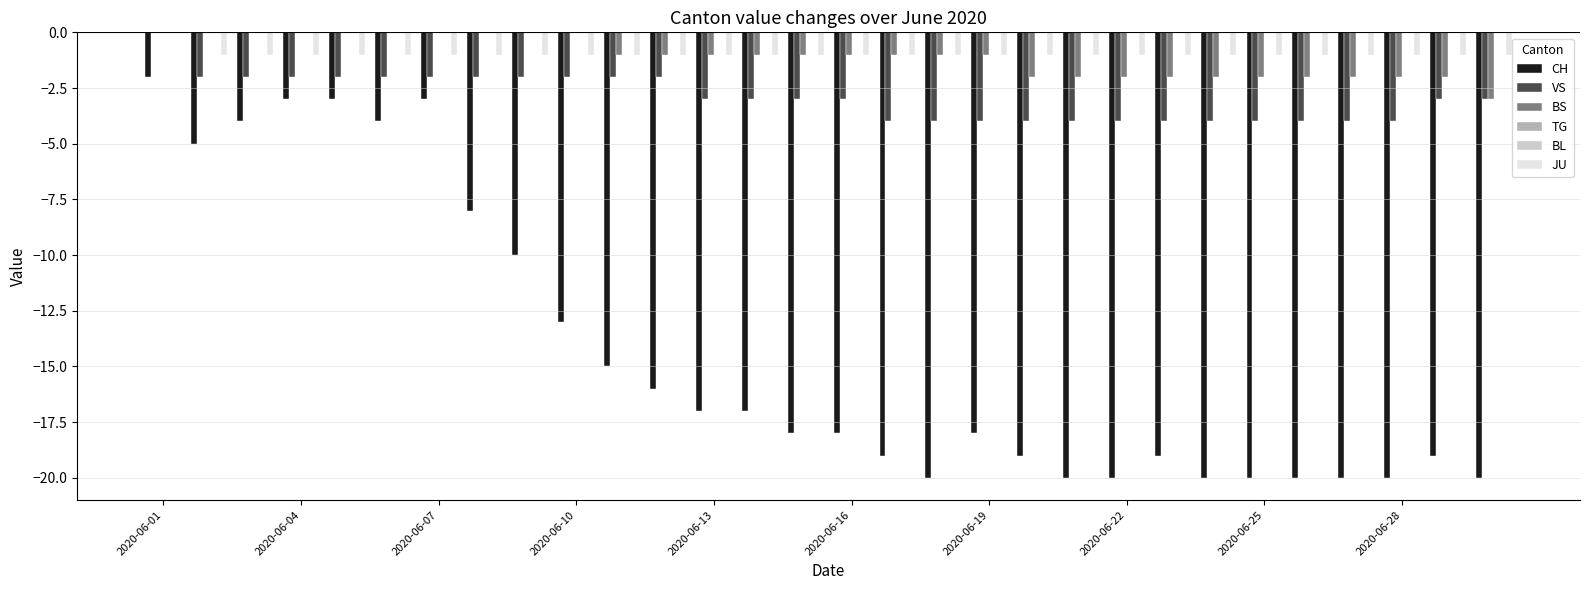

What is the average value of the VS series?

-3